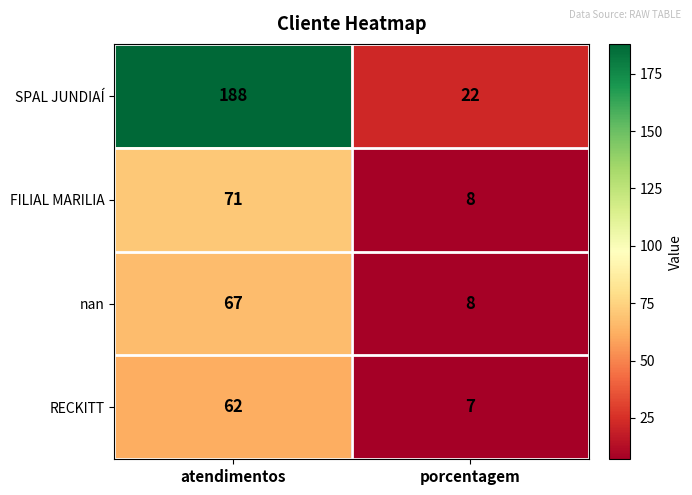

At which category is the sum across all series the highest?

atendimentos